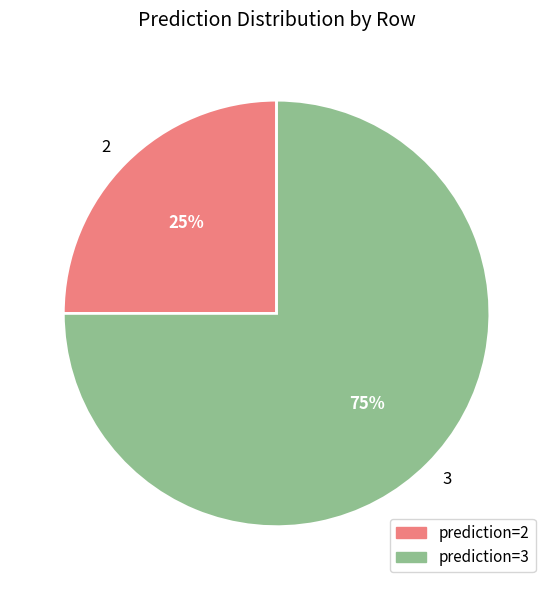

Is it true that 3 is 61% of the pie?

False